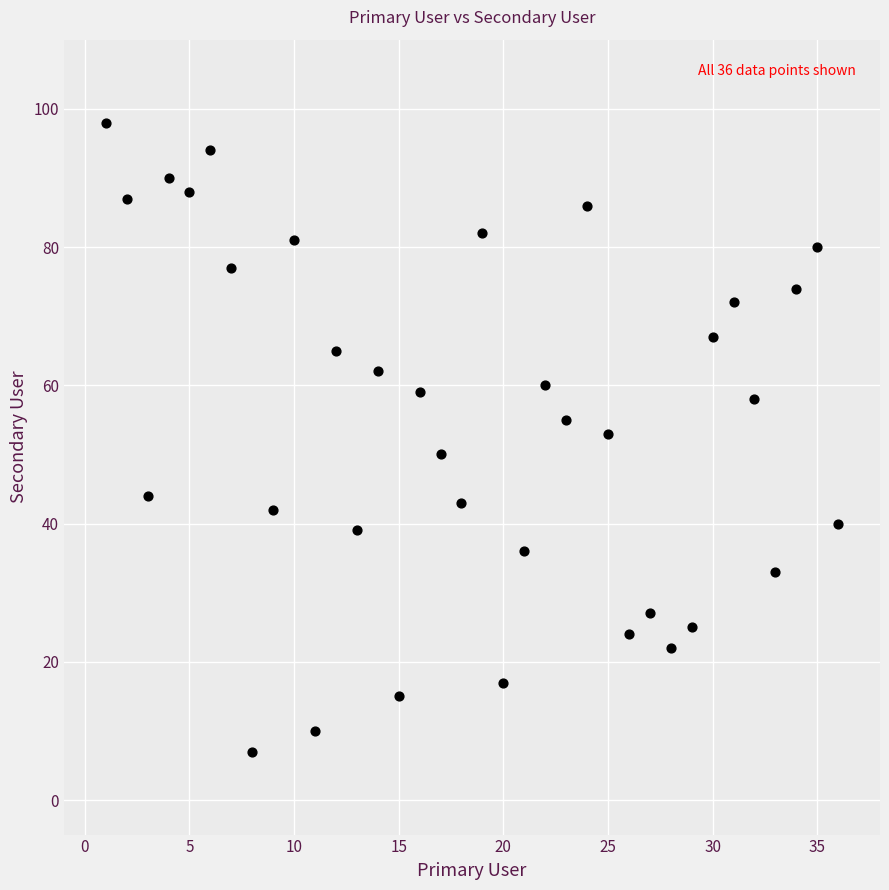

What is the range of Y values (max minus min)?

91